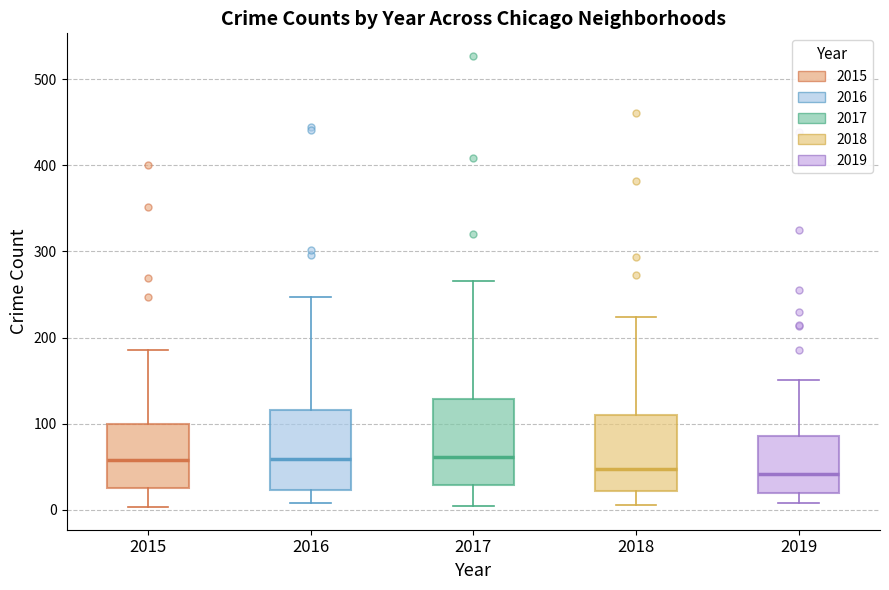

Reading left to right, read every box against the y-axis: the position of its median line, the range the box covers, and the ends of its whiskers. The values are not printed on the chart, so give them approximately, as read against the axis.

2015: median 60, box 30 to 100, whiskers 0 to 190
2016: median 60, box 20 to 120, whiskers 10 to 250
2017: median 60, box 30 to 130, whiskers 0 to 270
2018: median 50, box 20 to 110, whiskers 10 to 220
2019: median 40, box 20 to 90, whiskers 10 to 150